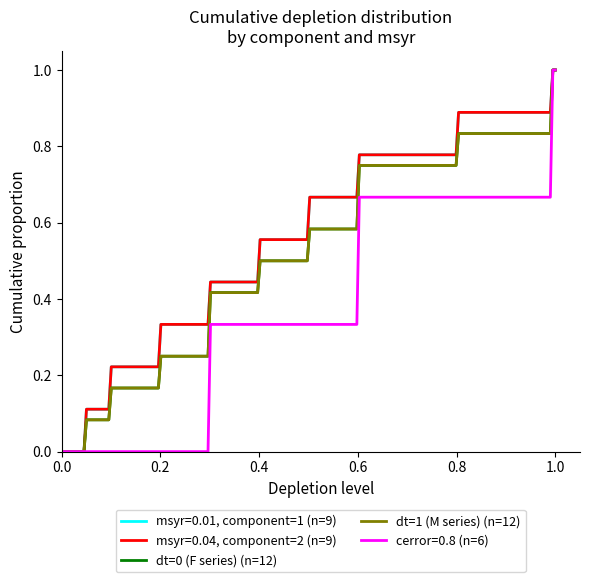

Is this an area chart (filled region under the line)?

No